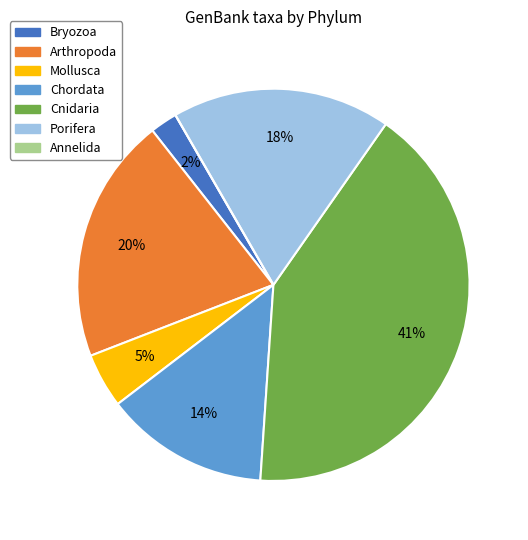

Does any single category account for the majority?

No